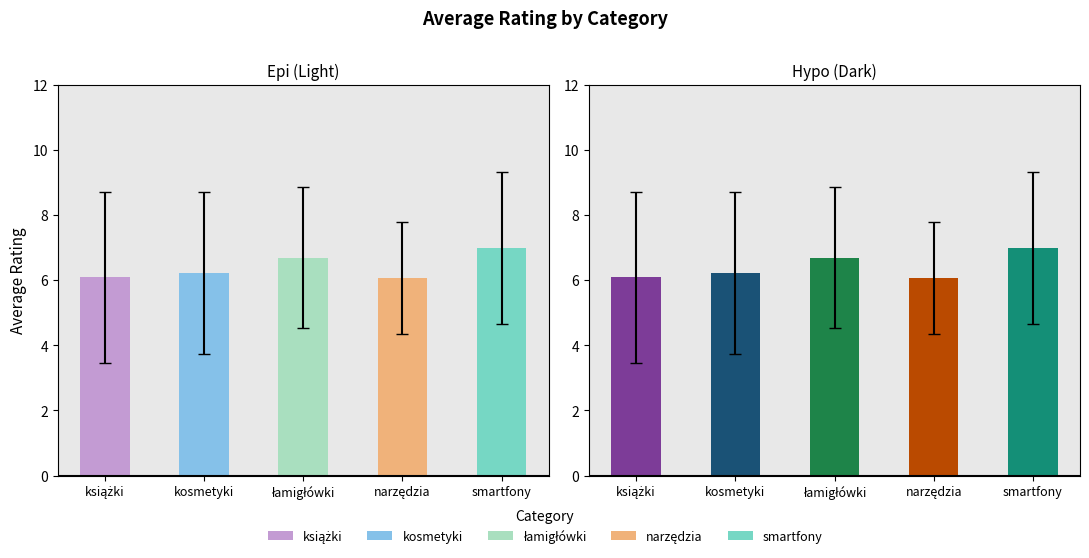

Is the value of epi at smartfony greater than the value of hypo at książki?

Yes